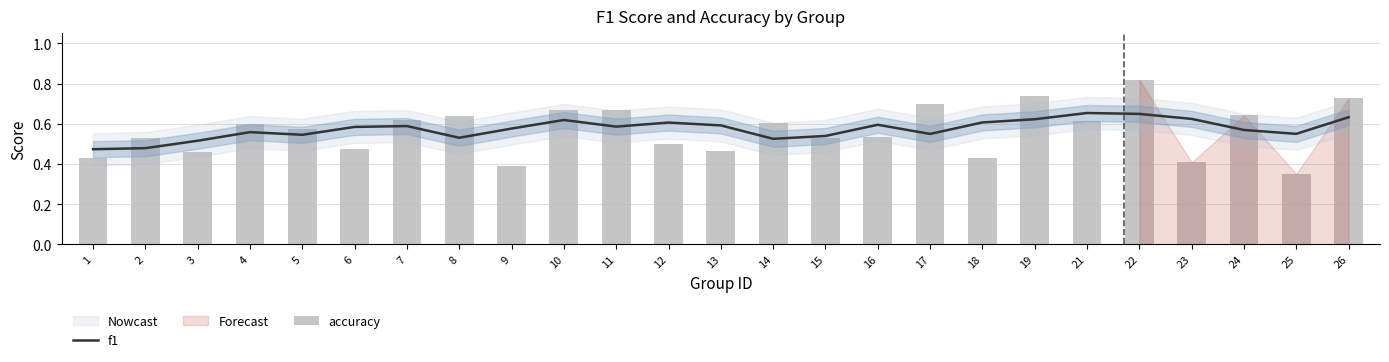

At how many categories does at least one series exceed 0?

25